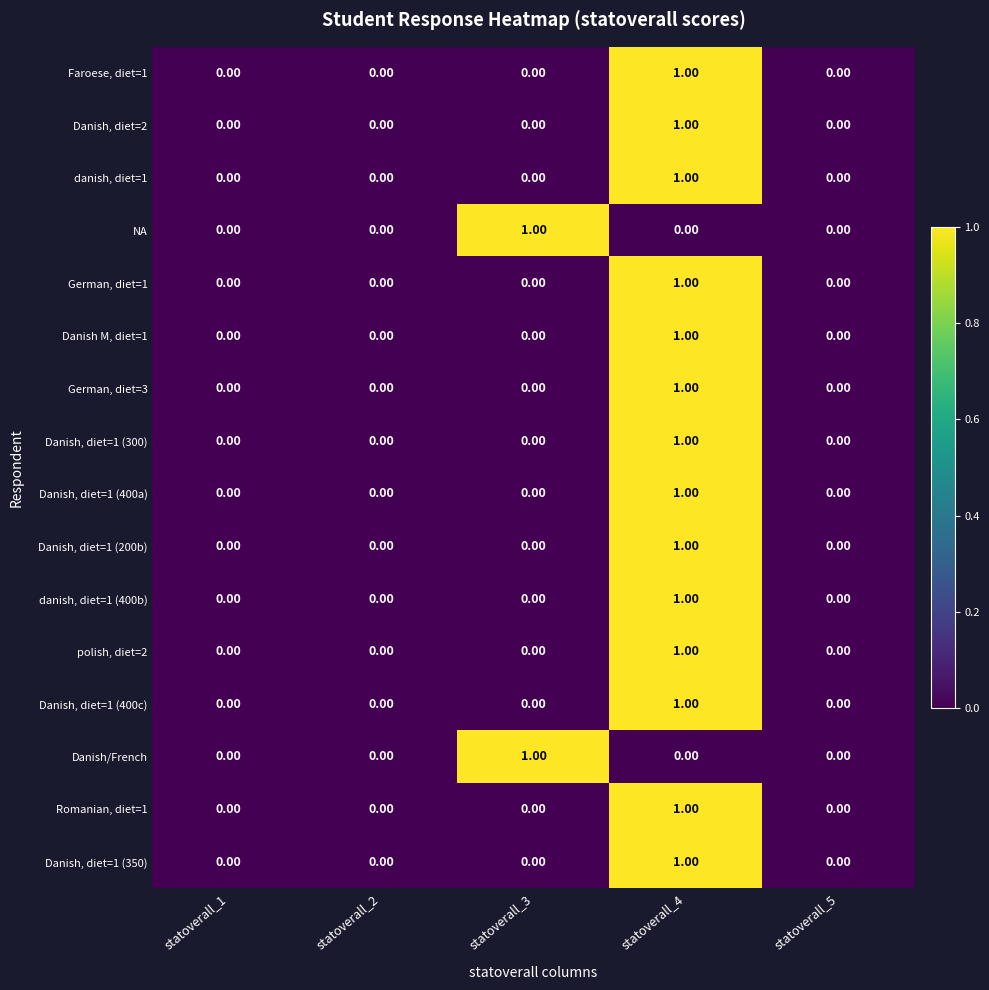

List the labels in order of Faroese, diet=1 value, largest first.

statoverall_4, statoverall_1, statoverall_2, statoverall_3, statoverall_5